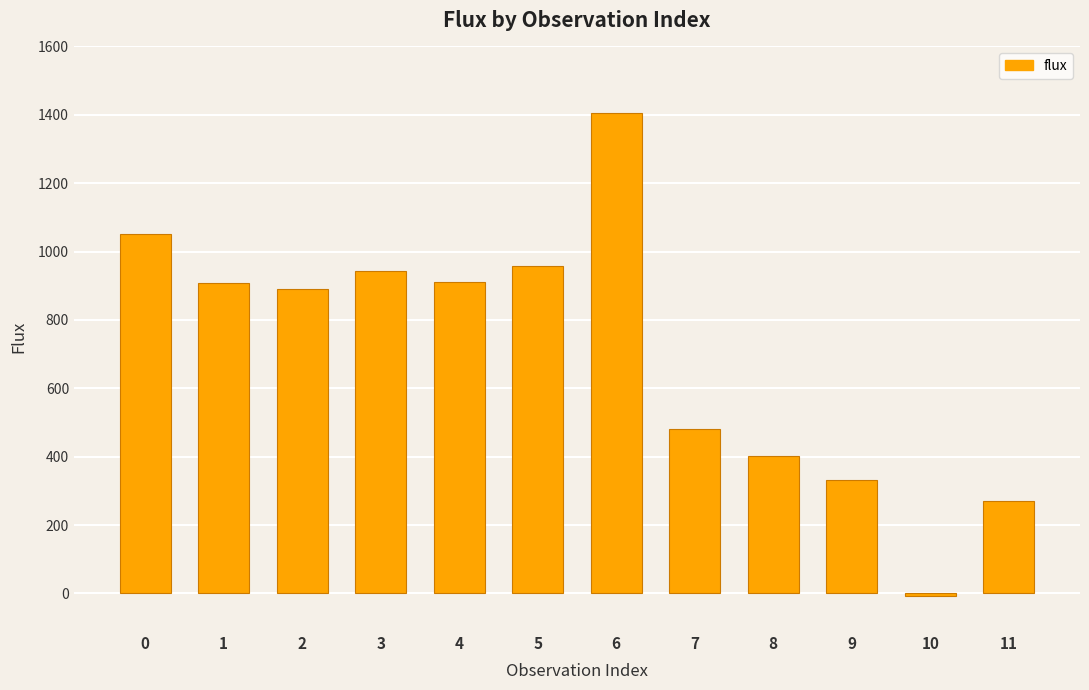

What is the value of the 9th bar from the left?

403.1